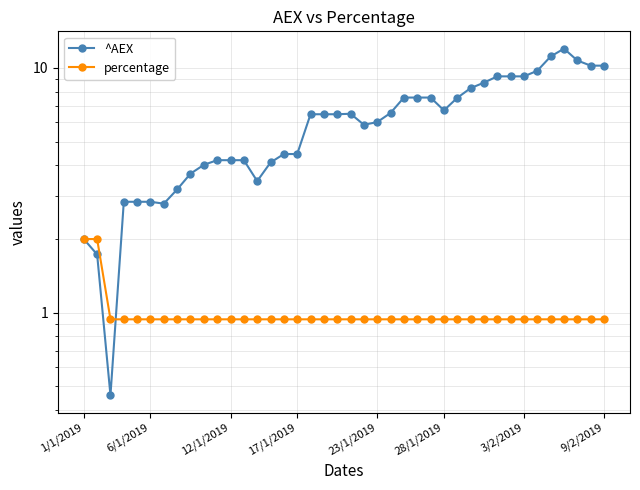

Reading left to right, extract all data points from this chart.

^AEX: 2.0	1.7	0.5	2.8	2.8	2.8	2.8	3.2	3.7	4.0	4.2	4.2	4.2	3.5	4.1	4.5	4.5	6.5	6.5	6.5	6.5	5.9	6.0	6.5	7.6	7.6	7.6	6.7	7.5	8.3	8.7	9.2	9.2	9.2	9.7	11.1	12.0	10.7	10.2	10.2
percentage: 2.0	2.0	0.9	0.9	0.9	0.9	0.9	0.9	0.9	0.9	0.9	0.9	0.9	0.9	0.9	0.9	0.9	0.9	0.9	0.9	0.9	0.9	0.9	0.9	0.9	0.9	0.9	0.9	0.9	0.9	0.9	0.9	0.9	0.9	0.9	0.9	0.9	0.9	0.9	0.9